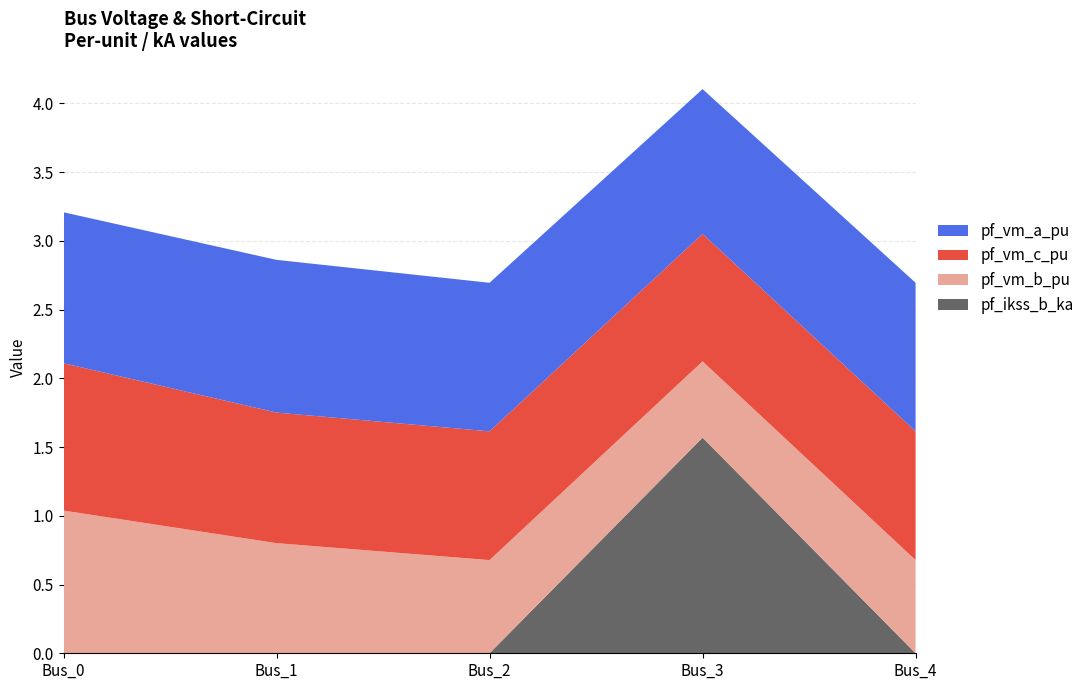

Reading left to right, list all the values displayed in this chart.

pf_vm_a_pu: 1.1	1.1	1.1	1.1	1.1
pf_vm_b_pu: 1.0	0.8	0.7	0.6	0.7
pf_vm_c_pu: 1.1	0.9	0.9	0.9	0.9
pf_ikss_b_ka: 0.0	0.0	0.0	1.6	0.0